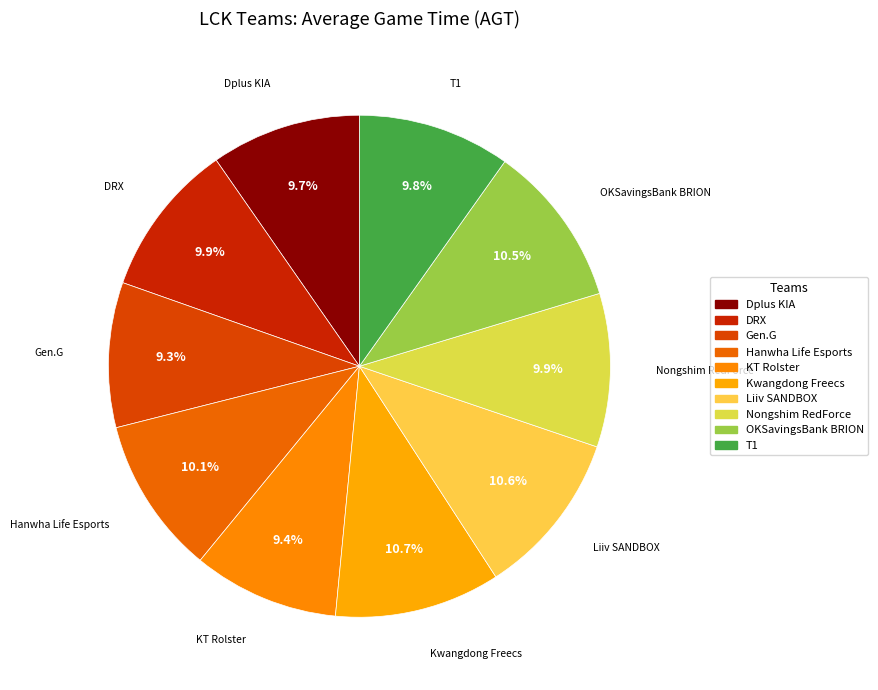

Between T1 and DRX, which is larger?

DRX